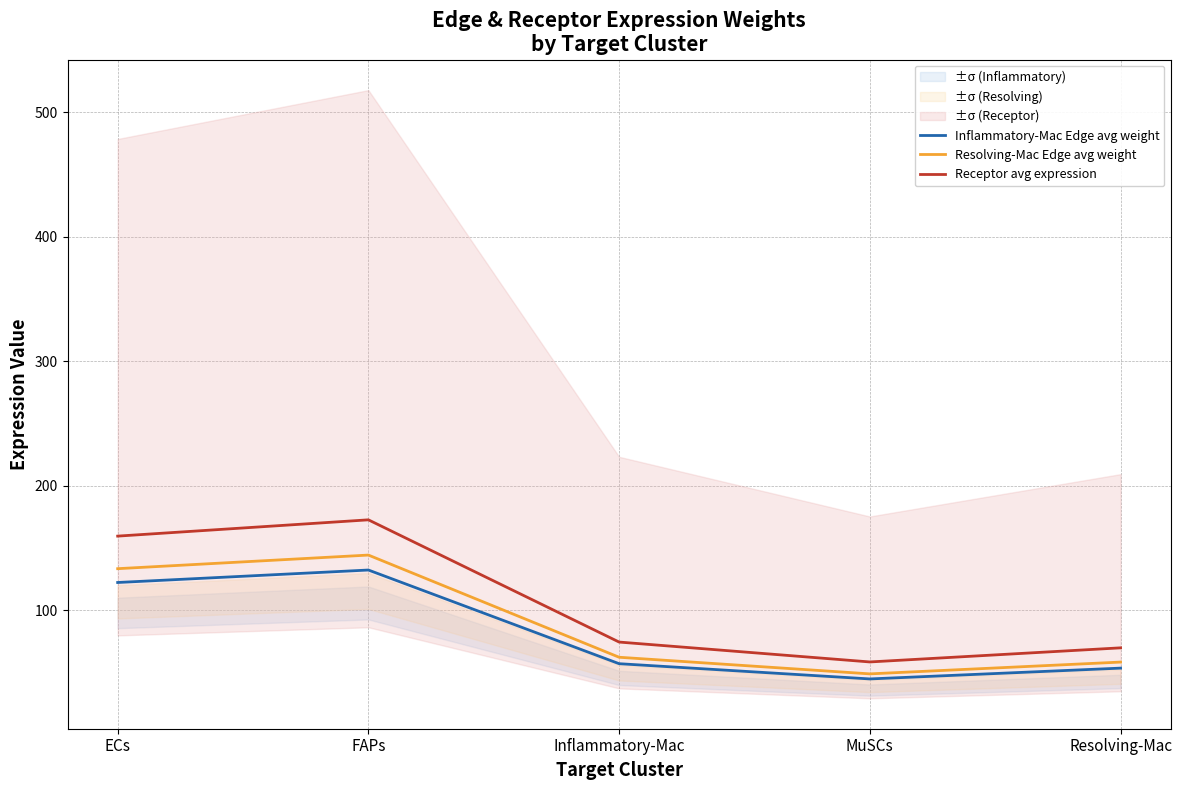

What position from the left is Inflammatory-Mac?

3